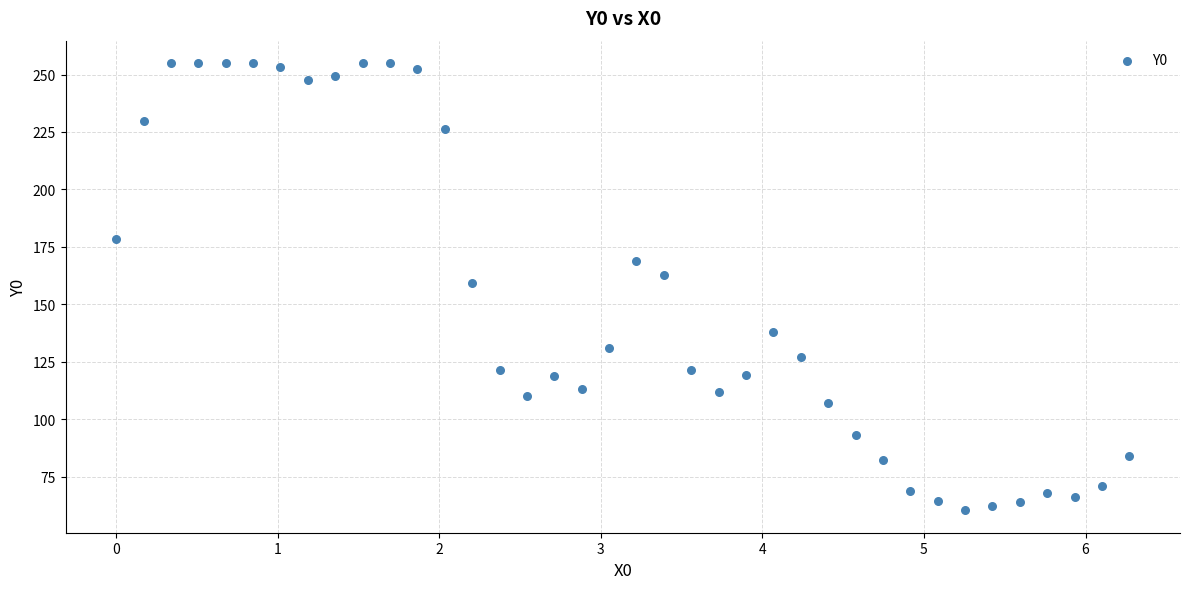

What is the range of Y values (max minus min)?

194.7